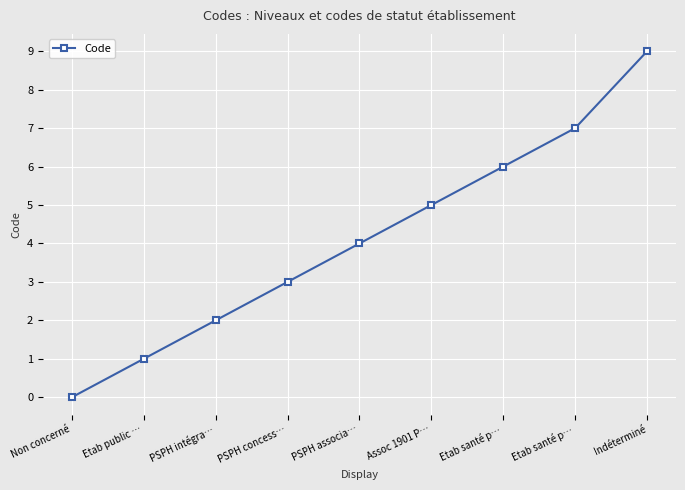

How many series are shown in this chart?

1